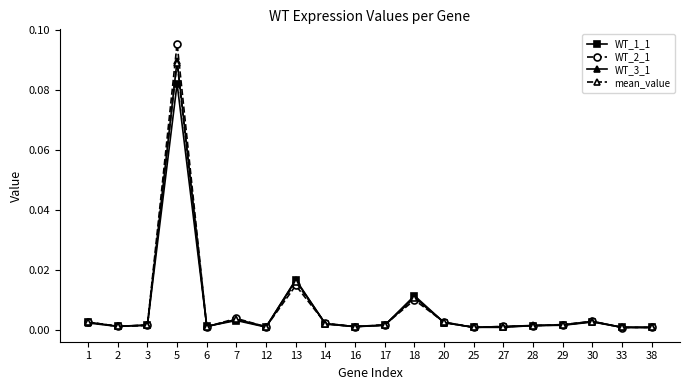

Which category has the highest value across all series?

5